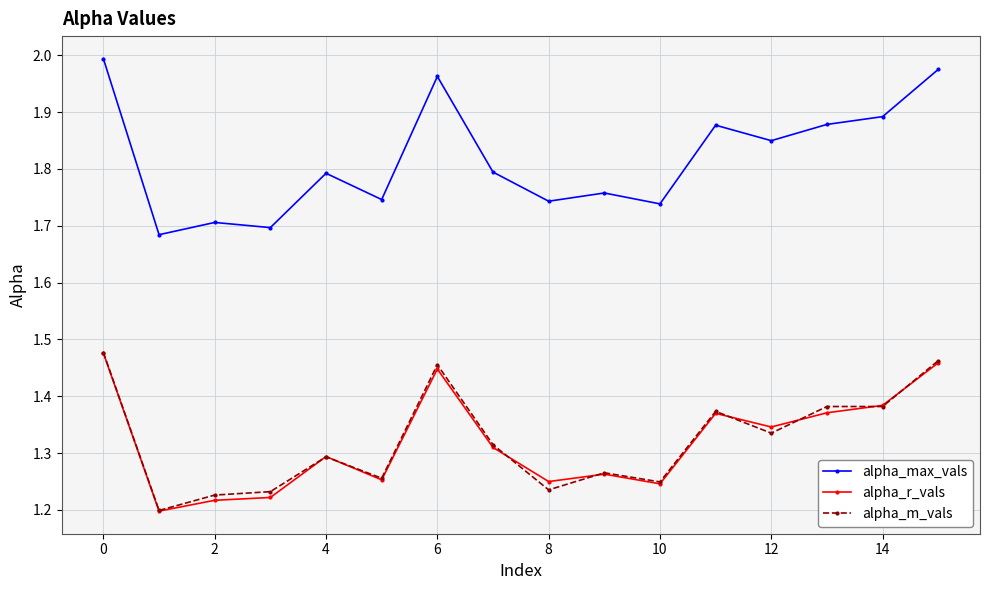

At how many categories does at least one series exceed 1?

16